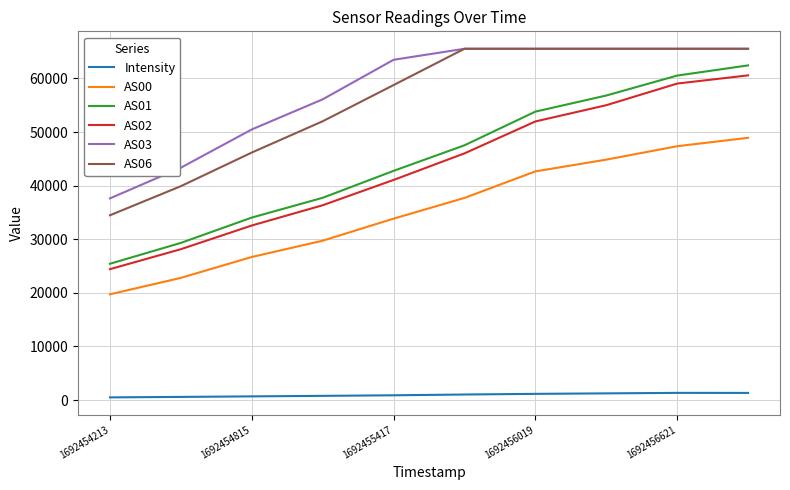

What is the maximum value shown in the chart?

65535.0